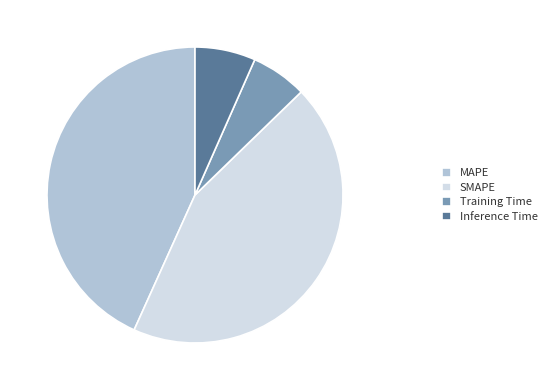

How many segments does this pie chart have?

4